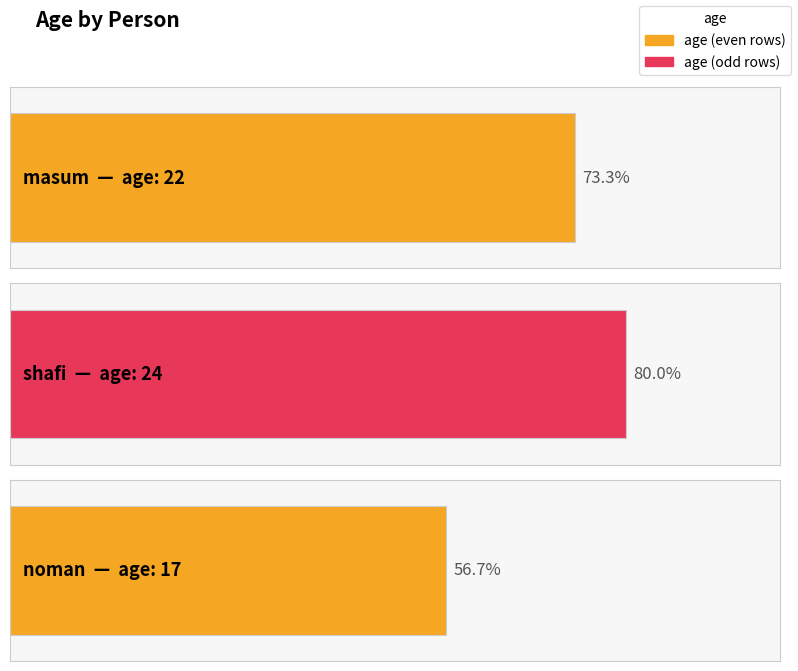

True or false: the data shows 17 at noman.

True